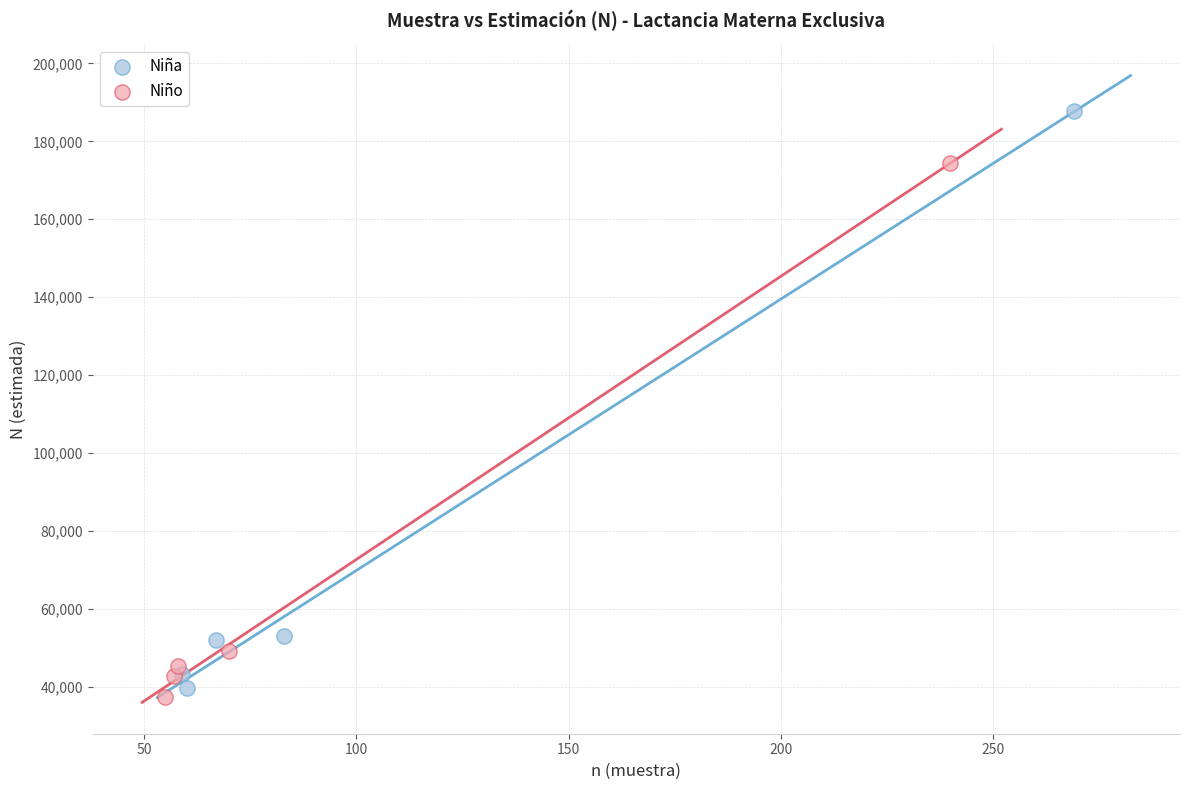

Which series contains the highest Y value?

Niña